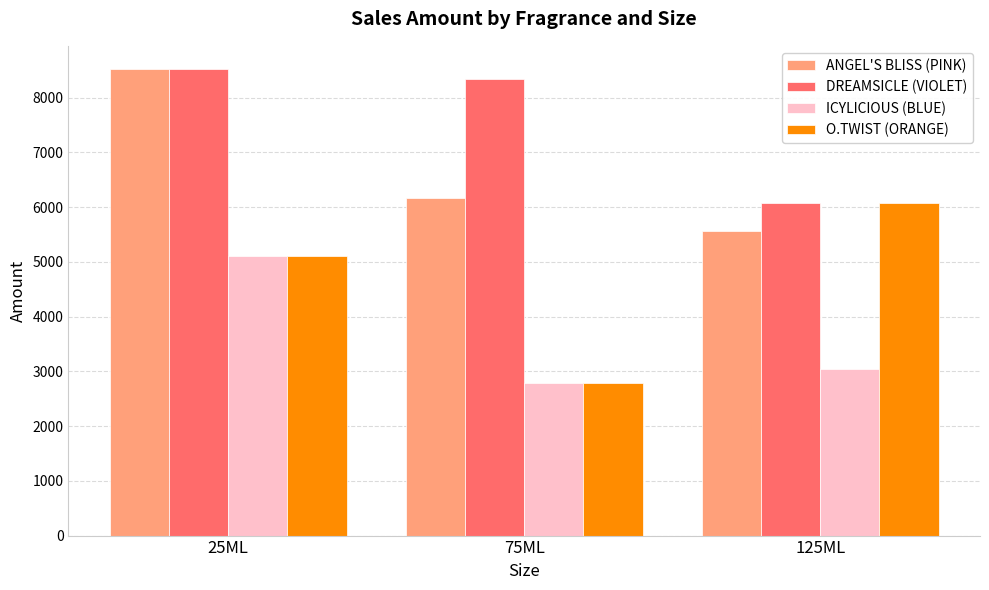

What is the label of the 1st bar from the right?

125ML